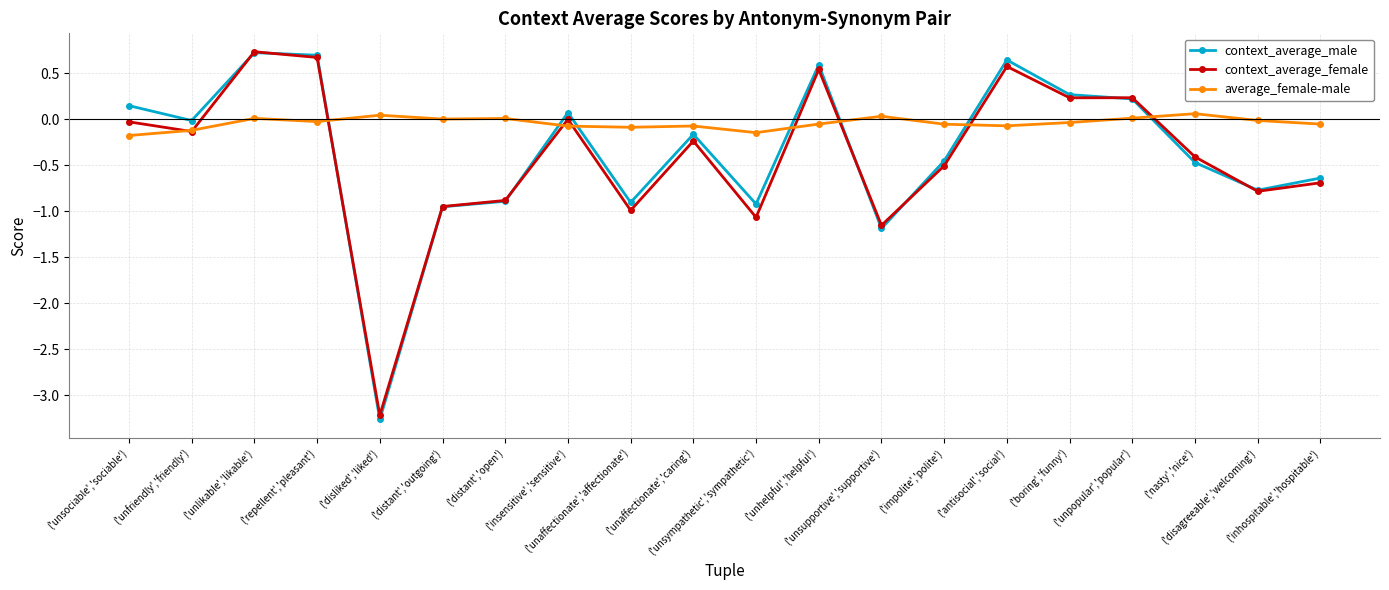

True or false: context_average_male has a value of -0.5 at ('impolite','polite').

True